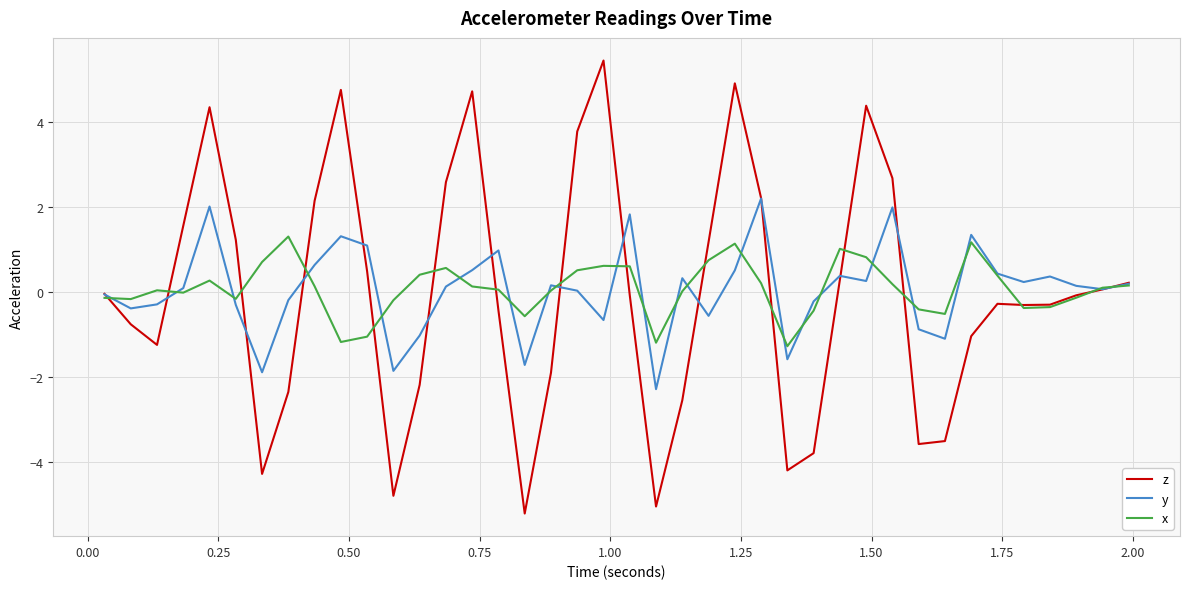

What is the greatest value displayed?

5.4